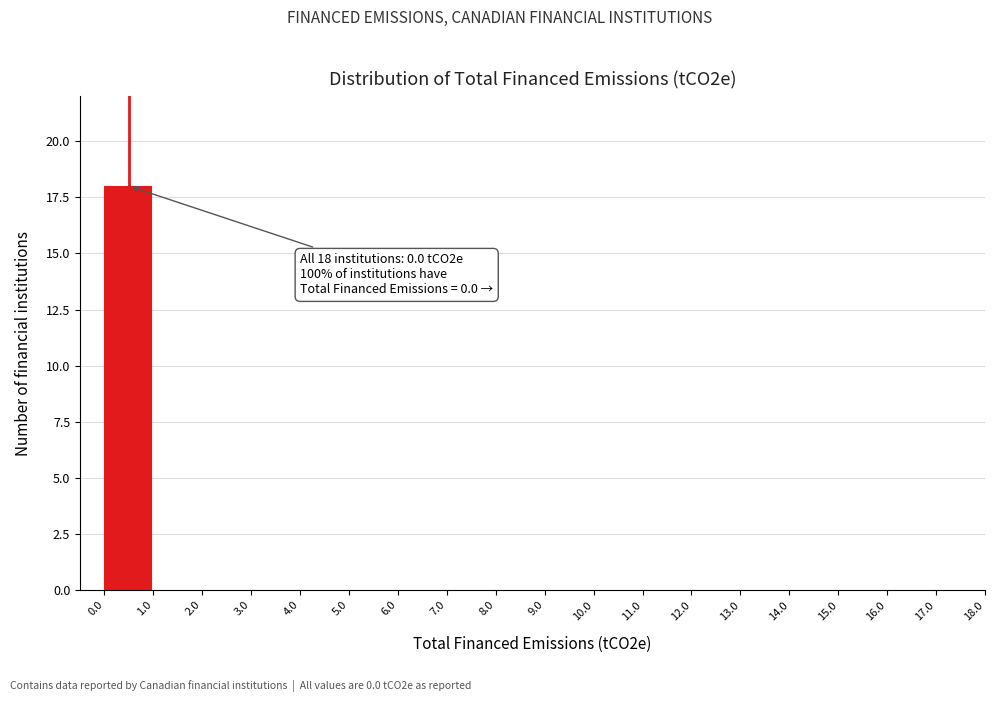

Over which range of the x-axis is the bar tallest?

0.0 to 1.0